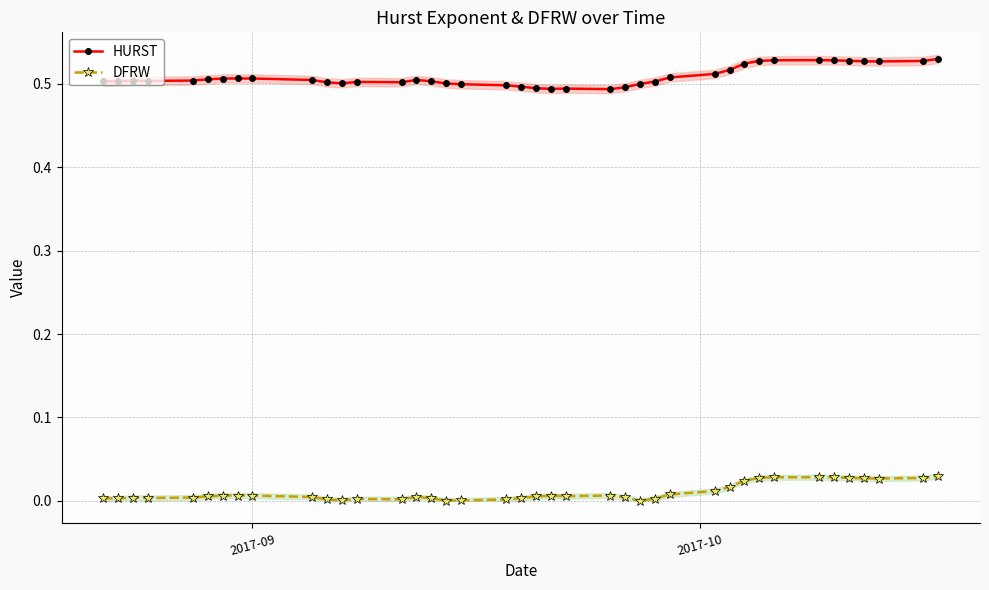

Count the number of data series in this chart.

2